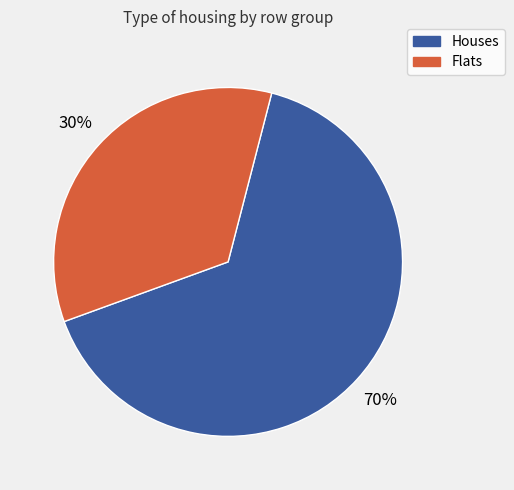

Which series has the largest range (max minus min)?

Houses